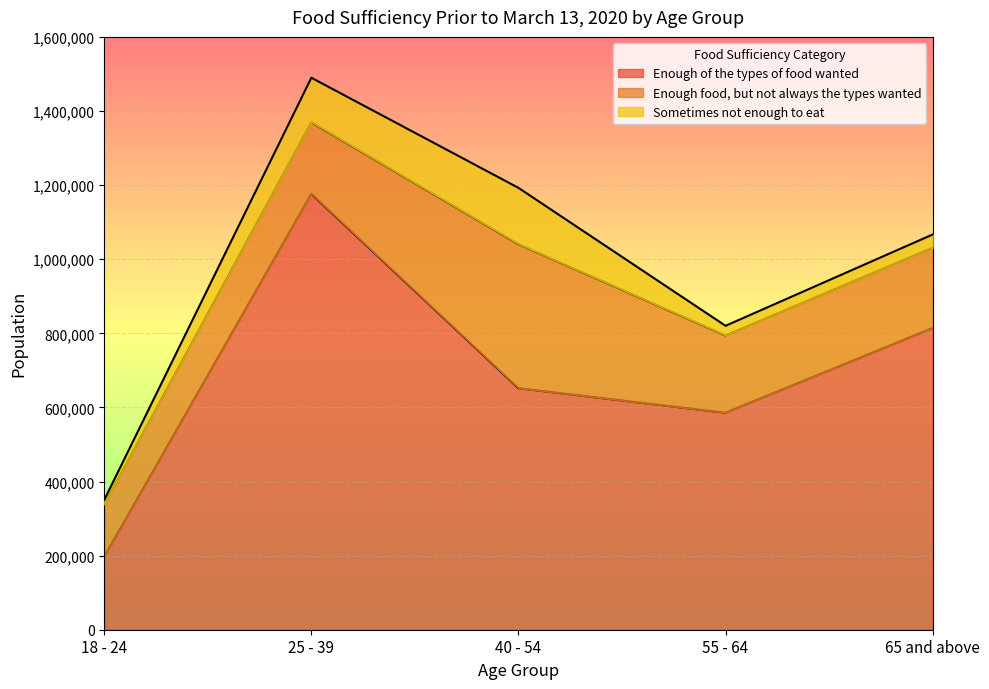

What is the difference between the highest and lowest values at 18 - 24?

185075